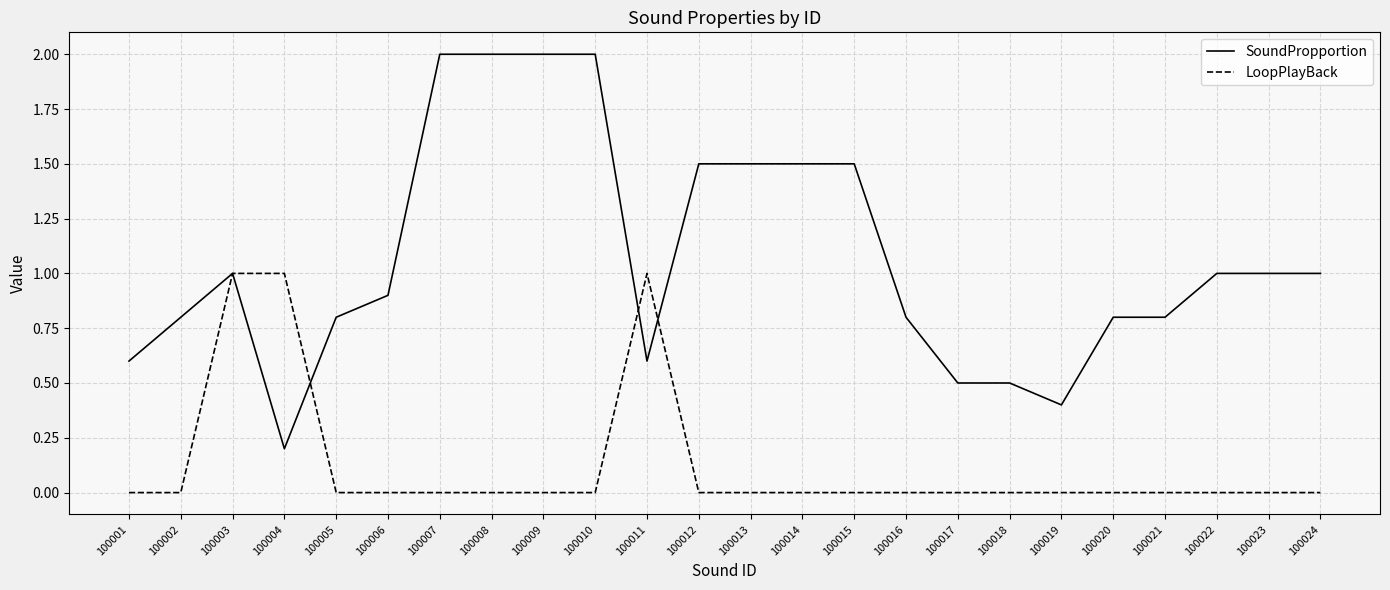

Which series has the largest range (max minus min)?

SoundPropportion